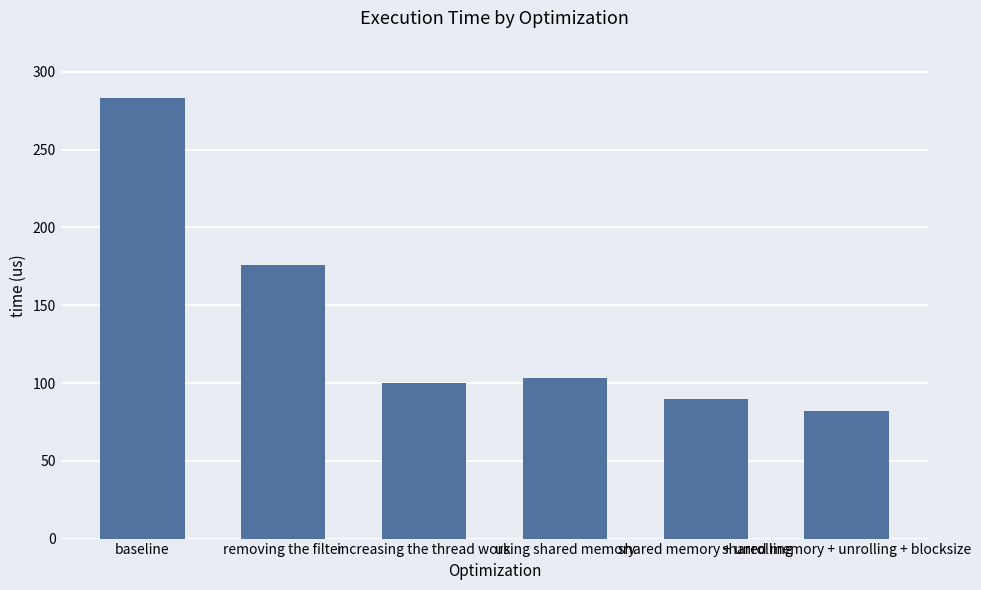

Which category has the lowest value across all series?

shared memory + unrolling + blocksize